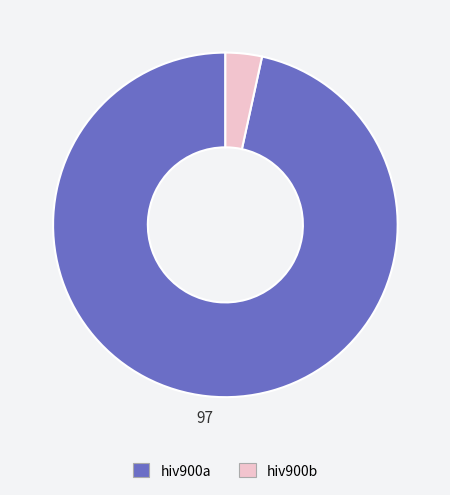

Is it true that hiv900a is 97% of the pie?

True